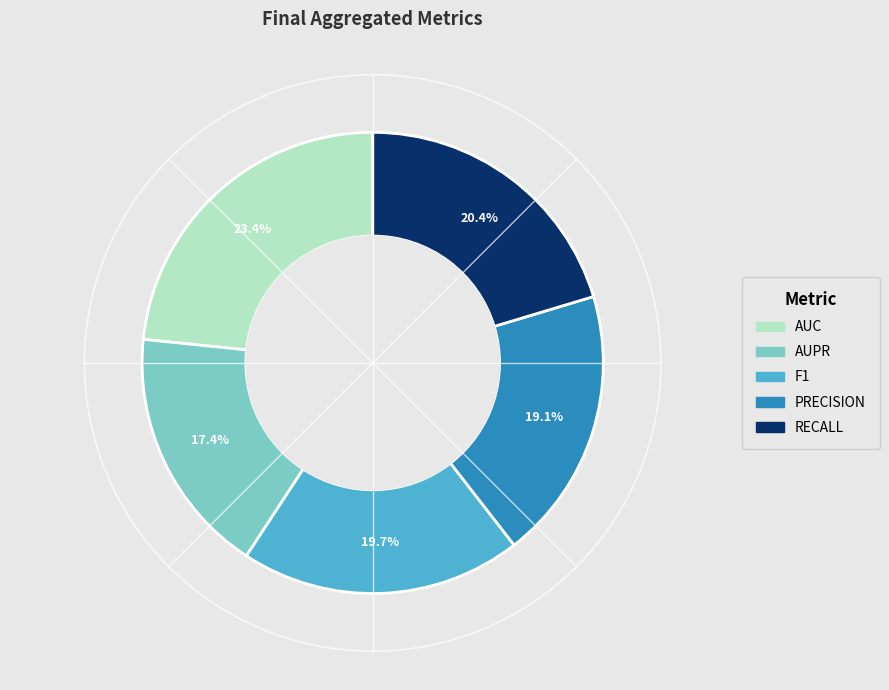

To the nearest percent, what is the average slice percentage?

20%